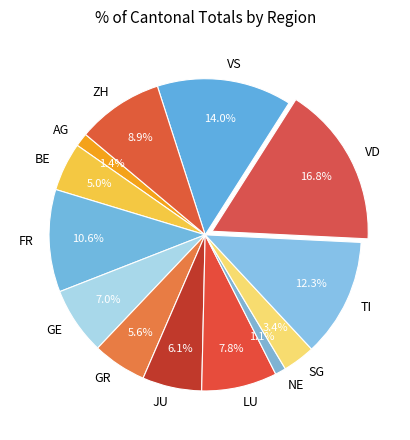

To the nearest percent, what is the difference between the VD and GR slice percentages?

11%